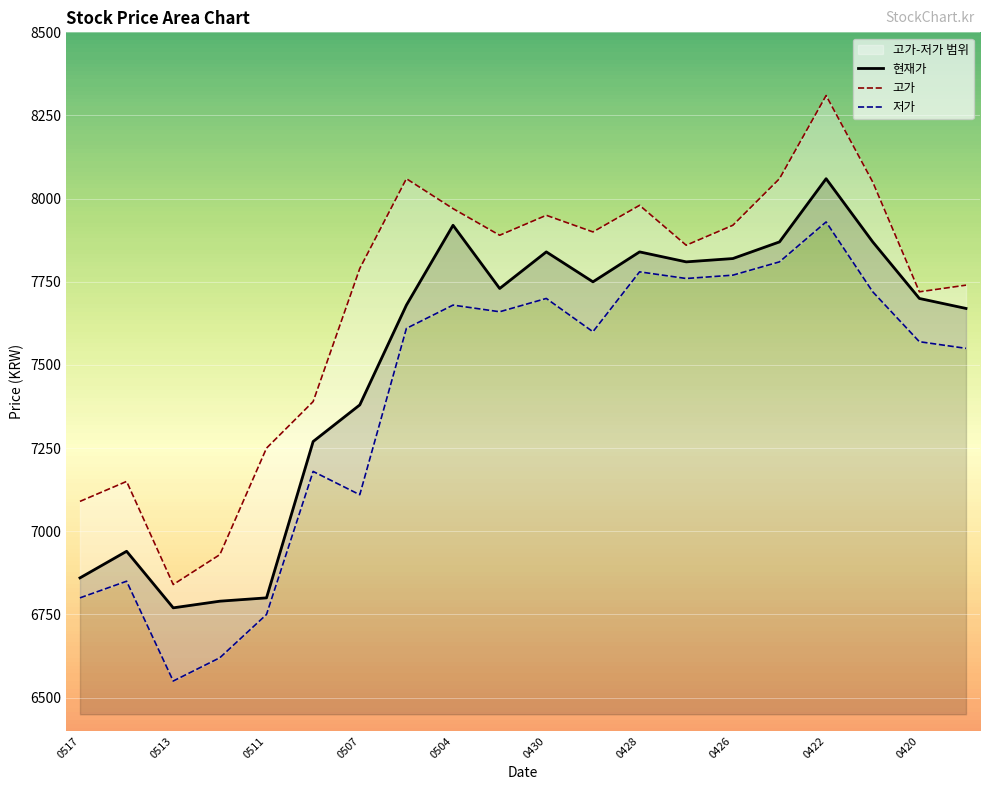

True or false: 현재가 has more than 2 points higher than both neighbors.

True